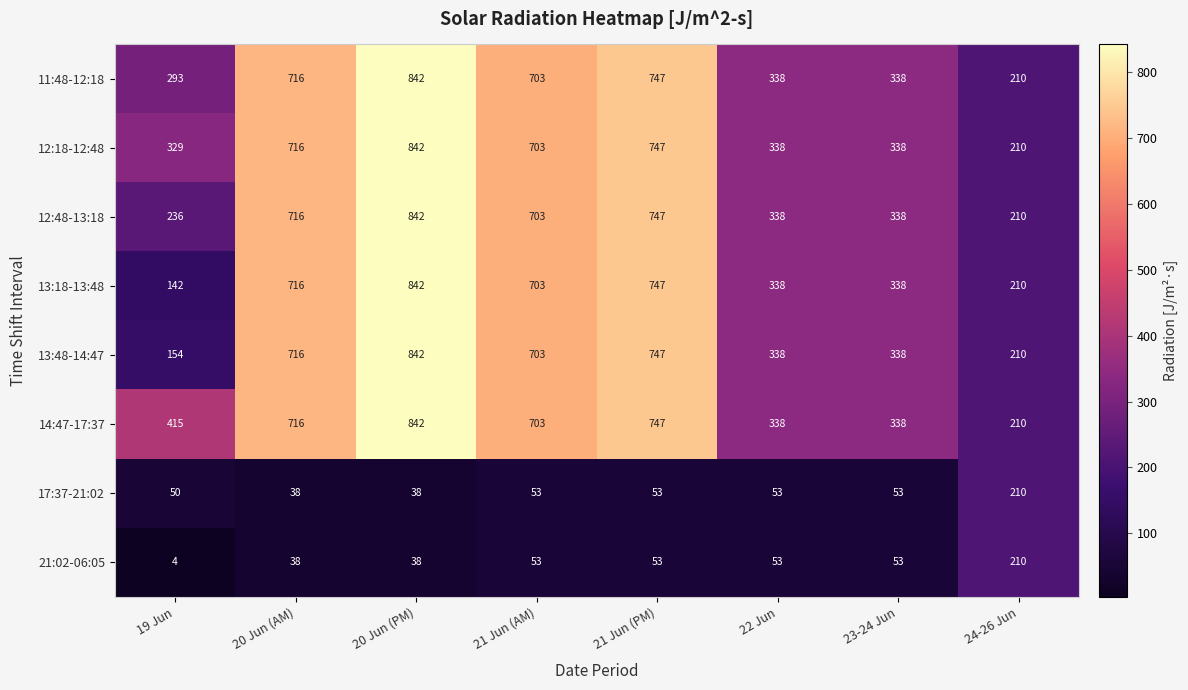

What is the total value across all series at 21 Jun (PM)?

4588